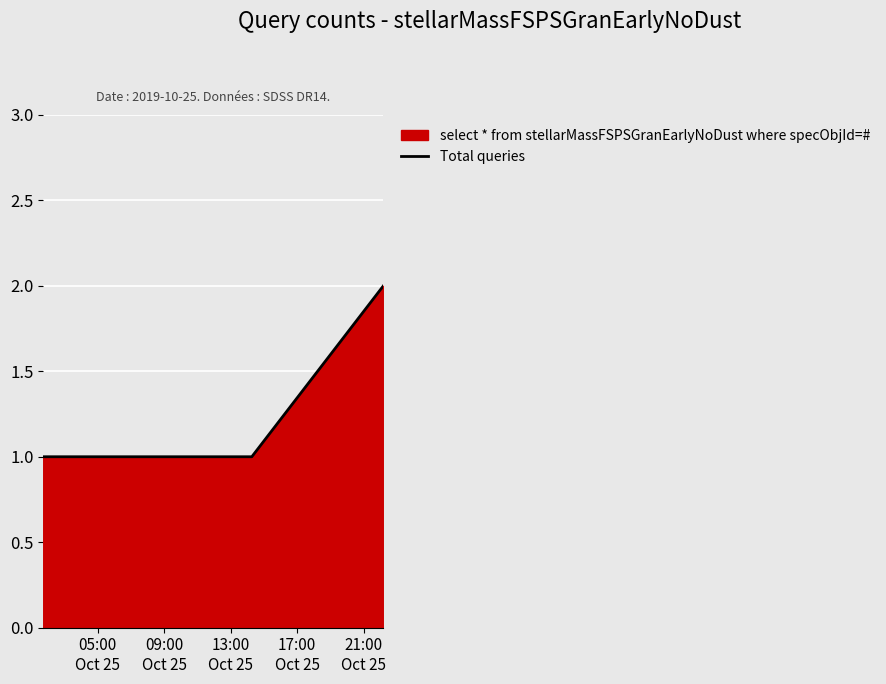

How many values are between 1 and 2?

7